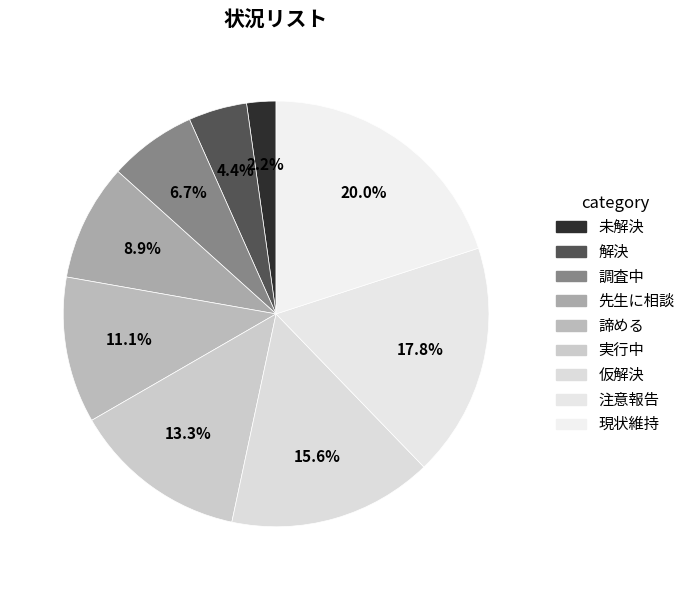

How many slices are in this pie chart?

9